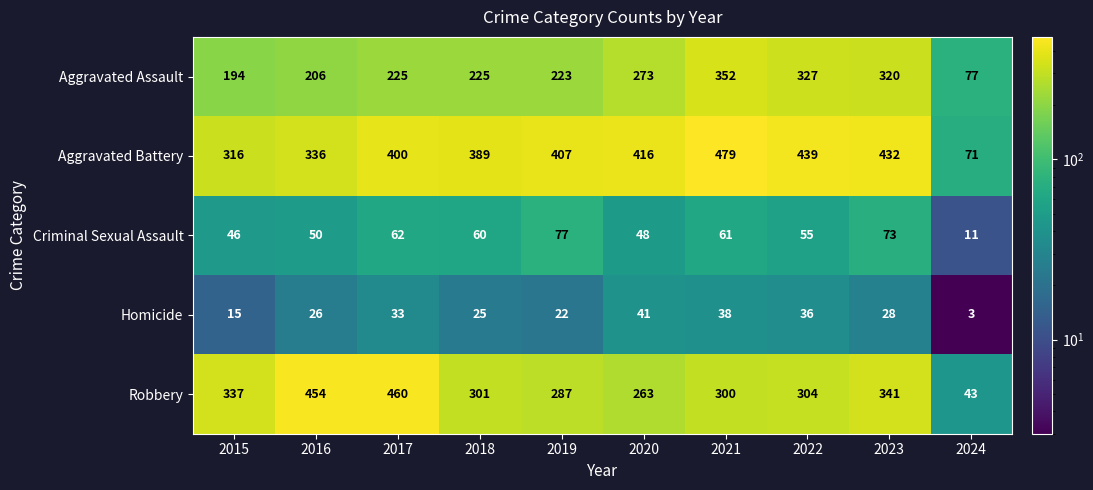

Which series has the widest spread of values?

Robbery